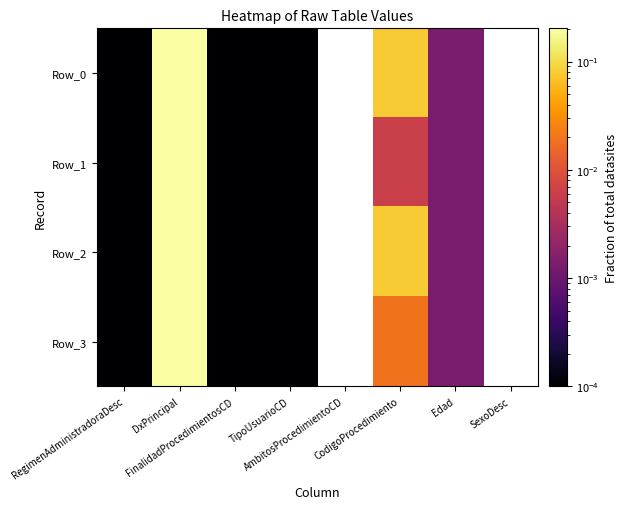

At how many categories does at least one series exceed 0?

6